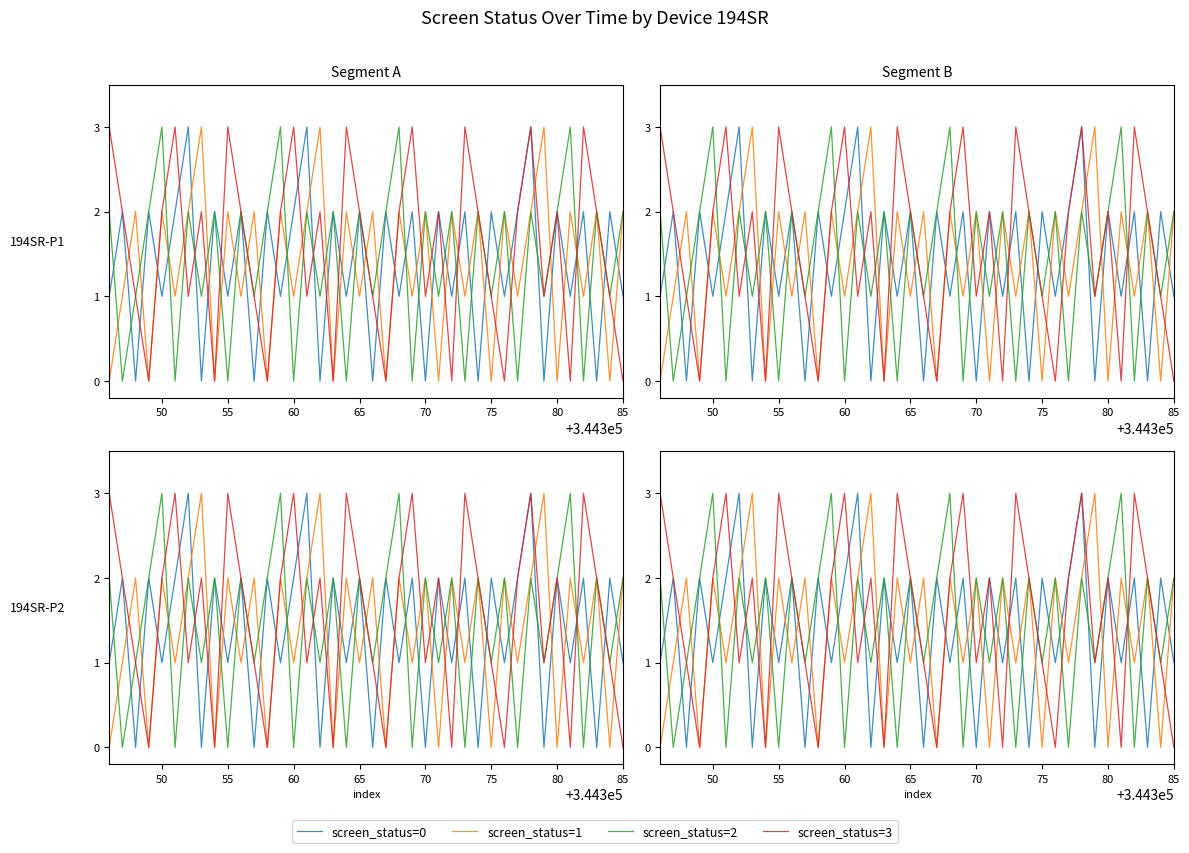

In screen_status=2, how many points are lower than both neighbors (excluding endpoints)?

17